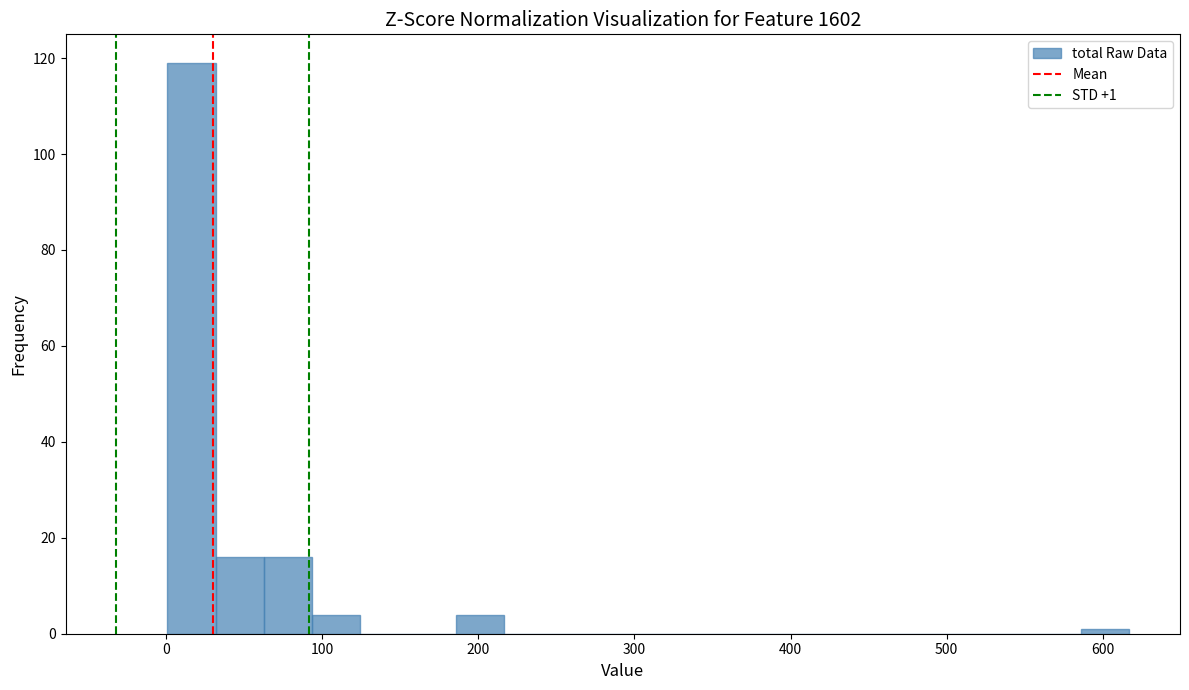

Read against the x-axis, roughly where is the centre of the tallest bar?

20